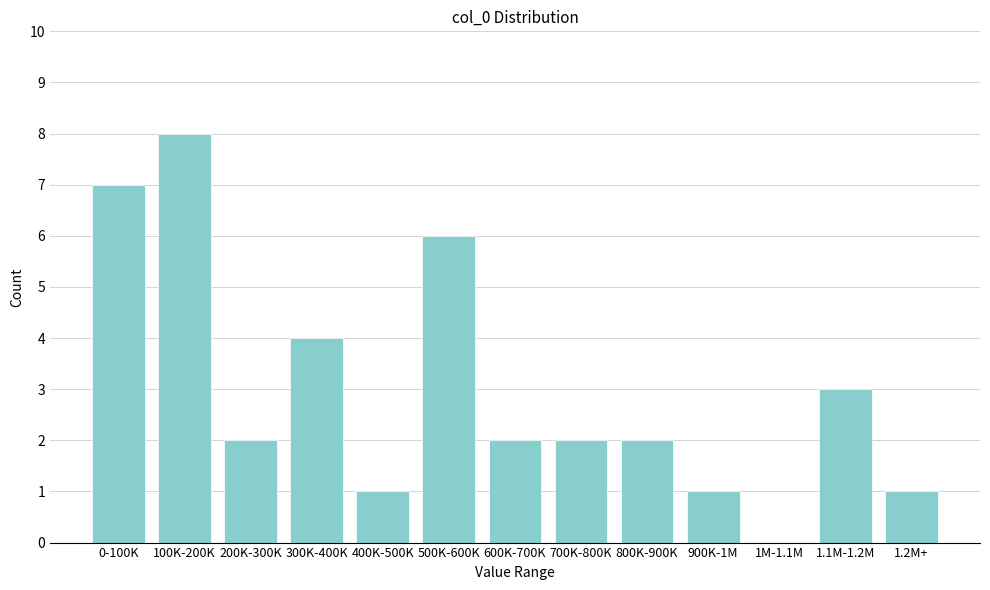

Reading left to right, transcribe all the data shown in this chart.

0-100K=7	100K-200K=8	200K-300K=2	300K-400K=4	400K-500K=1	500K-600K=6	600K-700K=2	700K-800K=2	800K-900K=2	900K-1M=1	1M-1.1M=0	1.1M-1.2M=3	1.2M+=1